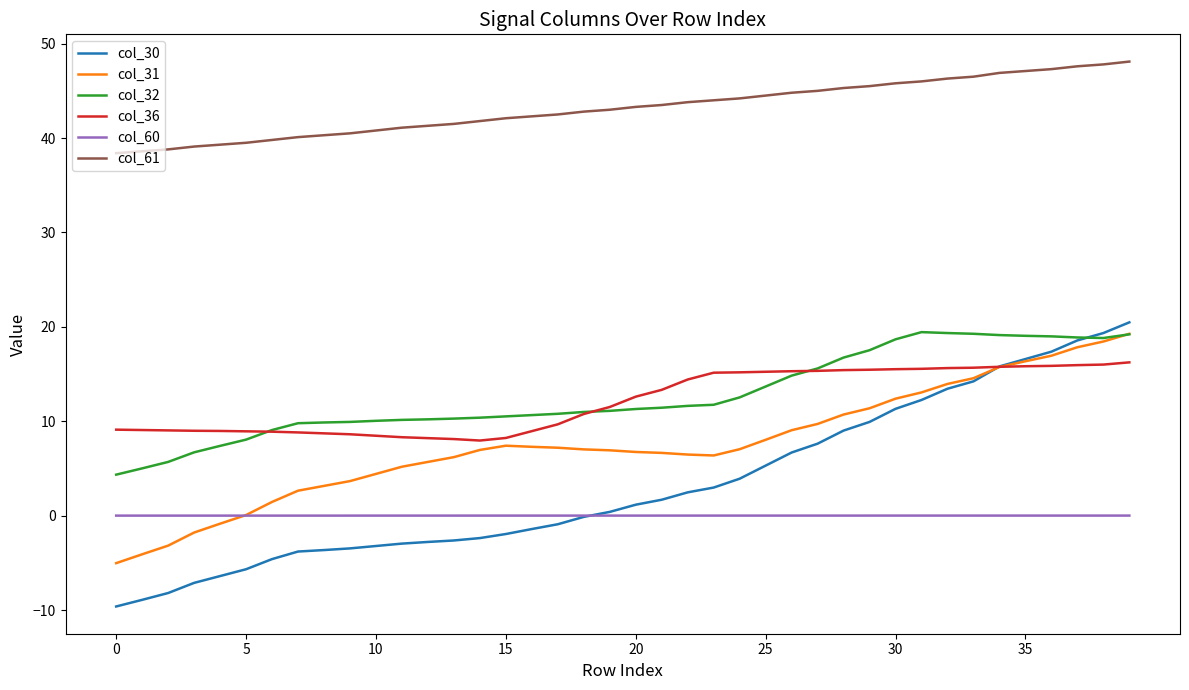

What is the highest value of the col_31 series?

19.3